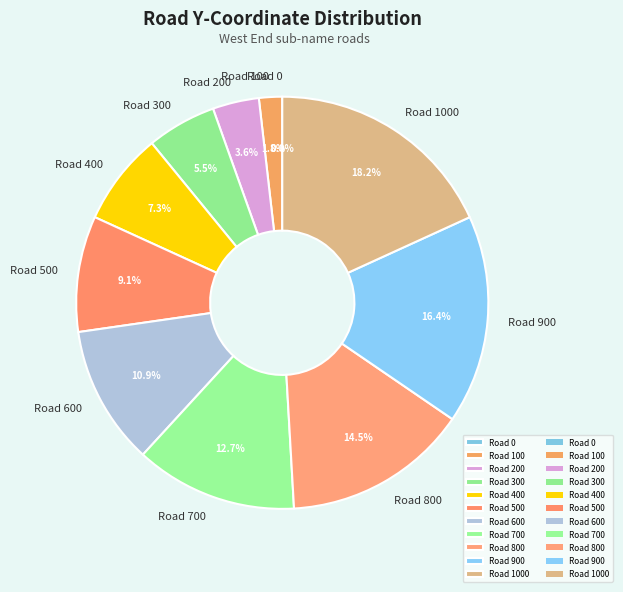

The Horizontal Road200 slice represents 4% of the pie. True or false?

True